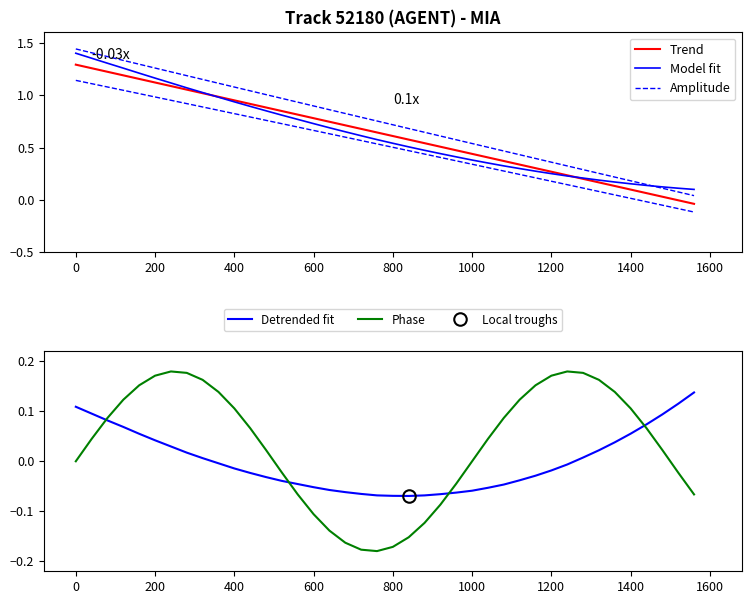

Reading right to left, list all the values displayed in this chart.

Trend: -0.0	-0.0	0.0	0.1	0.1	0.1	0.2	0.2	0.2	0.3	0.3	0.3	0.4	0.4	0.4	0.5	0.5	0.5	0.6	0.6	0.6	0.7	0.7	0.7	0.8	0.8	0.8	0.9	0.9	1.0	1.0	1.0	1.1	1.1	1.1	1.2	1.2	1.2	1.3	1.3
Model fit: 0.1	0.1	0.1	0.1	0.2	0.2	0.2	0.2	0.2	0.3	0.3	0.3	0.3	0.4	0.4	0.4	0.4	0.5	0.5	0.5	0.6	0.6	0.7	0.7	0.7	0.8	0.8	0.9	0.9	0.9	1.0	1.0	1.1	1.1	1.2	1.2	1.3	1.3	1.4	1.4
Amplitude: 0.0	0.1	0.1	0.1	0.2	0.2	0.3	0.3	0.3	0.4	0.4	0.4	0.5	0.5	0.5	0.6	0.6	0.6	0.7	0.7	0.8	0.8	0.8	0.9	0.9	0.9	1.0	1.0	1.0	1.1	1.1	1.1	1.2	1.2	1.3	1.3	1.3	1.4	1.4	1.4
Detrended fit: 0.1	0.1	0.1	0.1	0.1	0.0	0.0	0.0	-0.0	-0.0	-0.0	-0.0	-0.0	-0.1	-0.1	-0.1	-0.1	-0.1	-0.1	-0.1	-0.1	-0.1	-0.1	-0.1	-0.1	-0.0	-0.0	-0.0	-0.0	-0.0	-0.0	0.0	0.0	0.0	0.0	0.1	0.1	0.1	0.1	0.1
Phase: -0.1	-0.0	0.0	0.1	0.1	0.1	0.2	0.2	0.2	0.2	0.2	0.1	0.1	0.0	-0.0	-0.0	-0.1	-0.1	-0.2	-0.2	-0.2	-0.2	-0.2	-0.1	-0.1	-0.1	-0.0	0.0	0.1	0.1	0.1	0.2	0.2	0.2	0.2	0.2	0.1	0.1	0.0	0.0